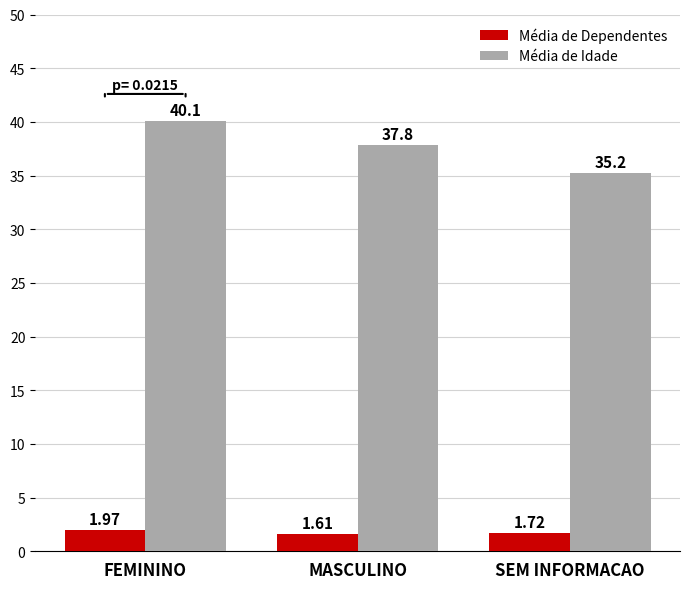

Rank the series by their average value, from highest to lowest.

Média de Idade, Média de Dependentes